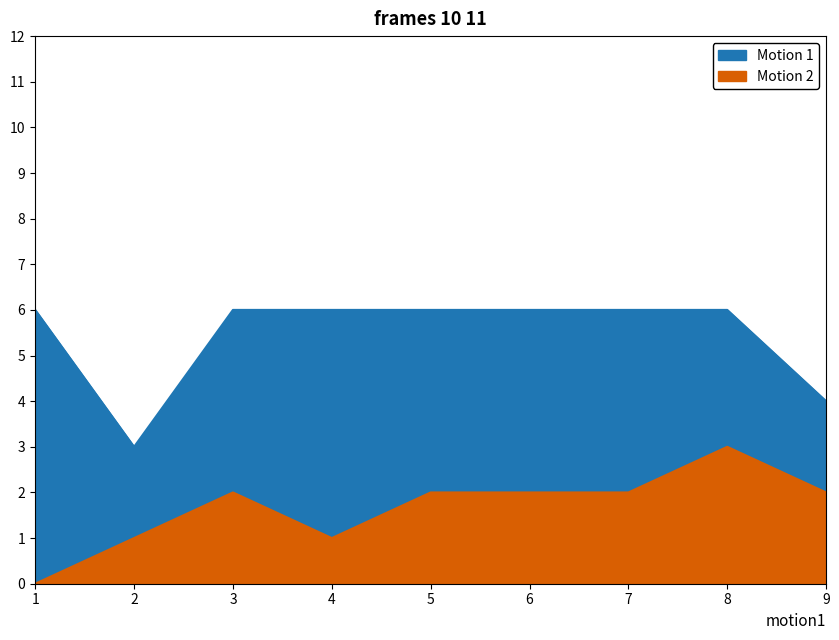

What is the value of the Motion 1 point at the 3rd from the left?

6